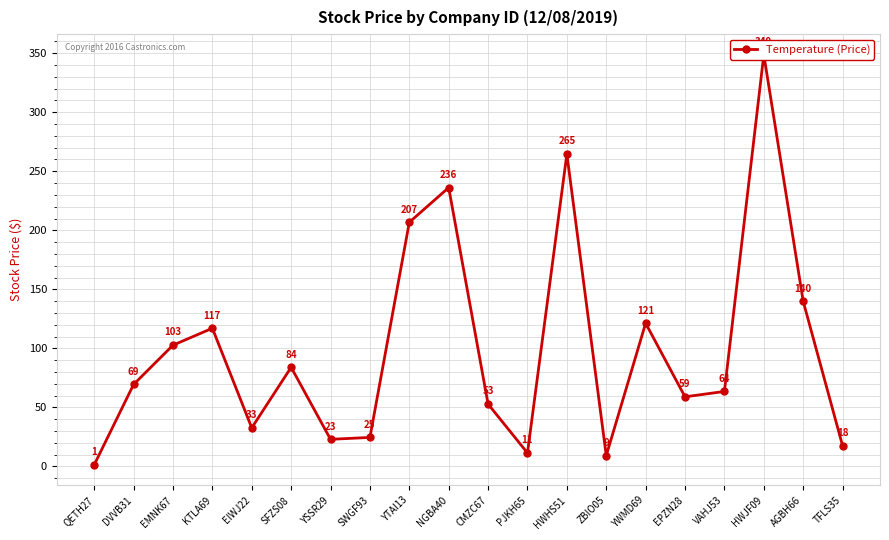

What is the minimum value shown in the chart?

1.3